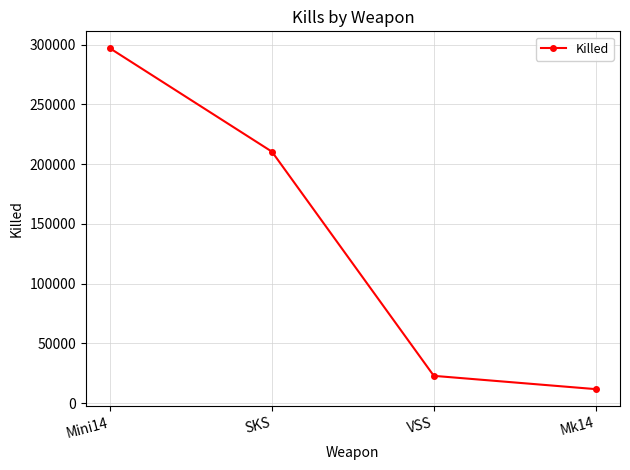

What is the maximum value shown in the chart?

296849